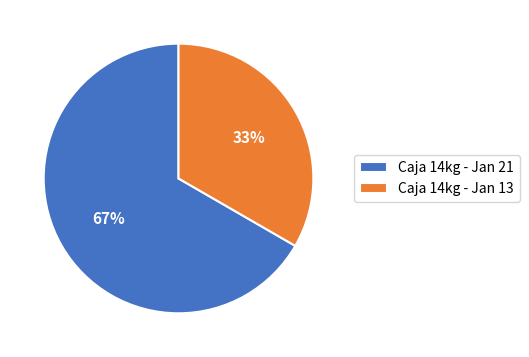

Combined, do Caja 14kg - Jan 21 and Caja 14kg - Jan 13 account for over 50%?

Yes